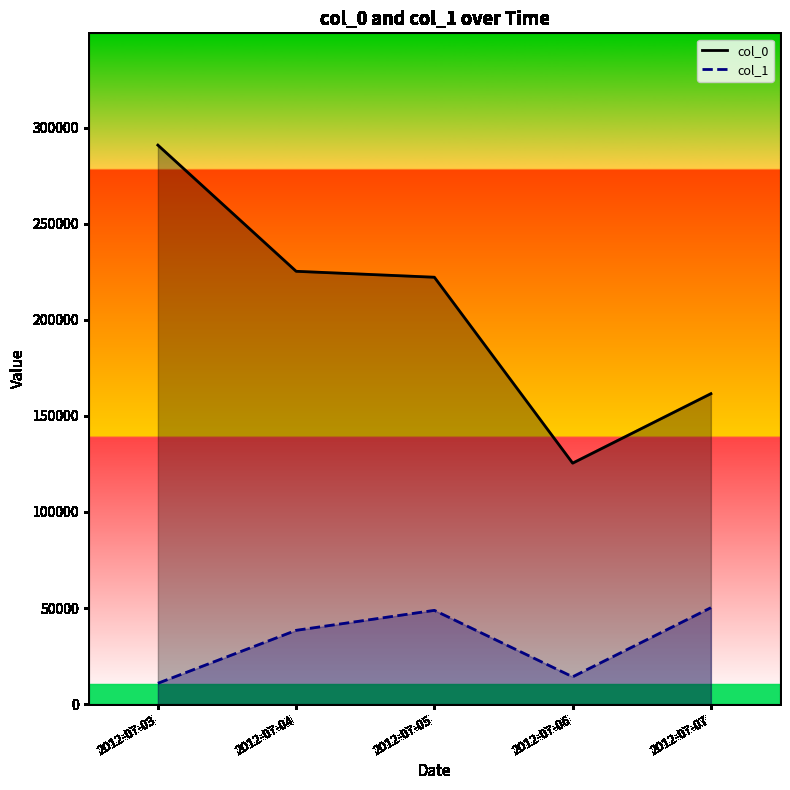

Which series has the largest total across all categories?

col_0